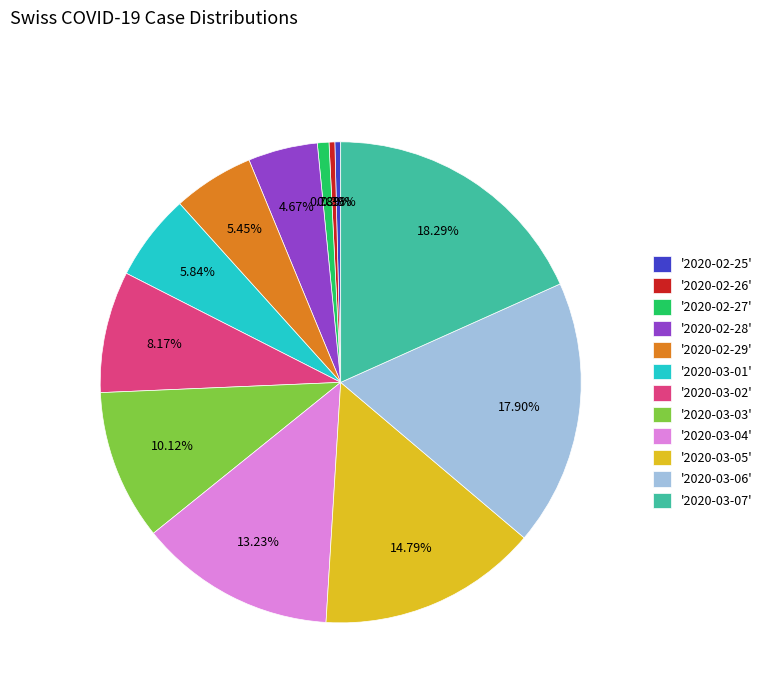

Approximately how many times larger is the value at '2020-03-04' compared to '2020-03-02'?

1.6